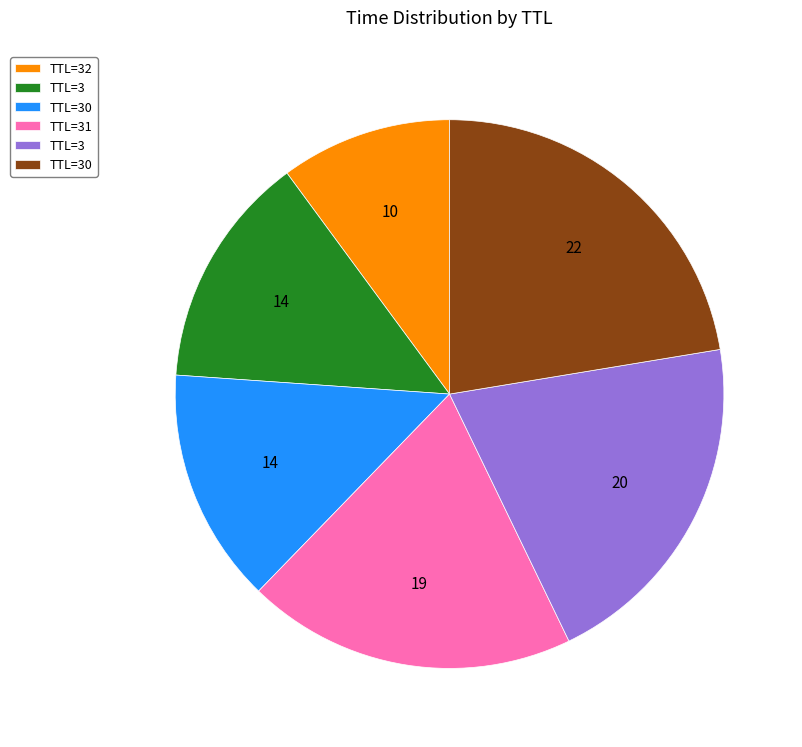

Does any single category account for the majority?

No